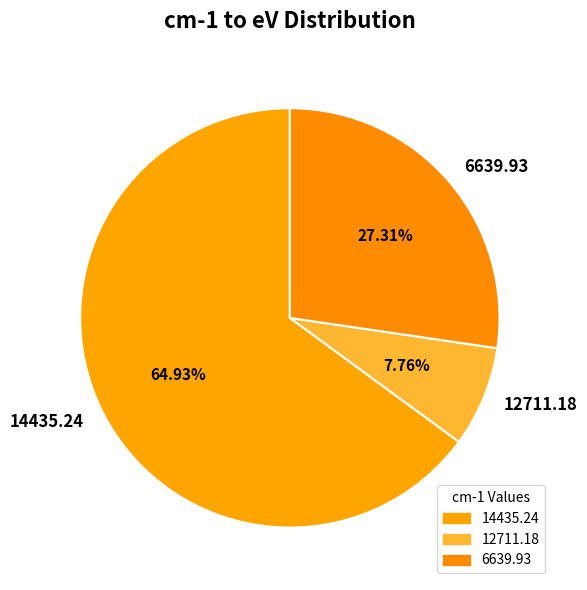

What is the total percentage of 6639.93 and 12711.18?

35.1%